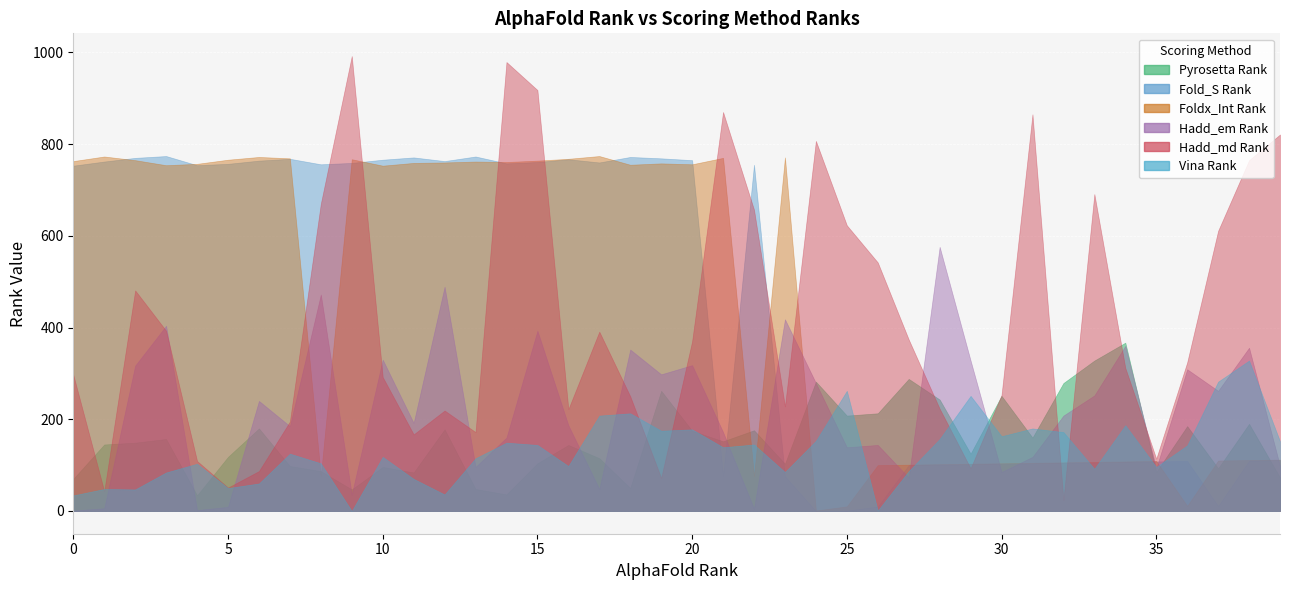

Where is Vina Rank nearest to the value 164?

30